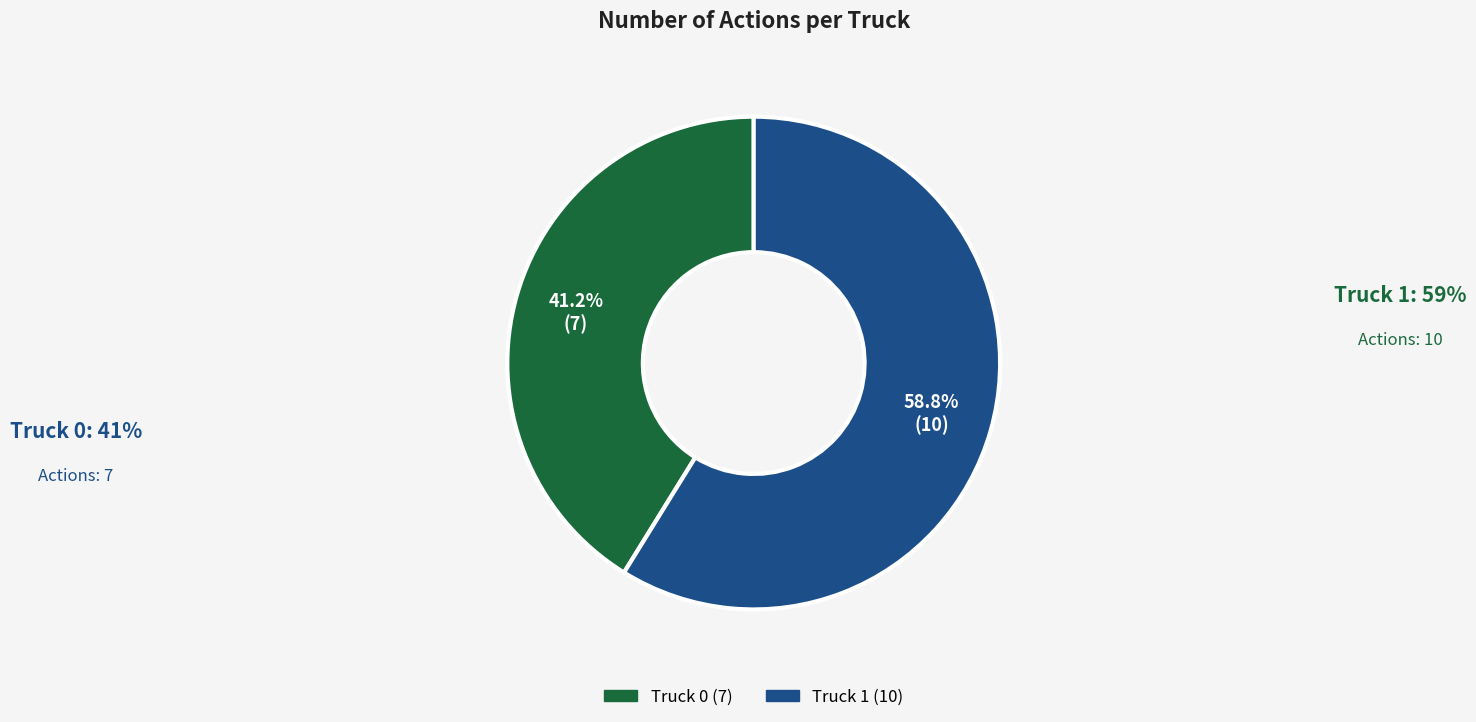

Which has a higher value, Truck 1 or Truck 0?

Truck 1